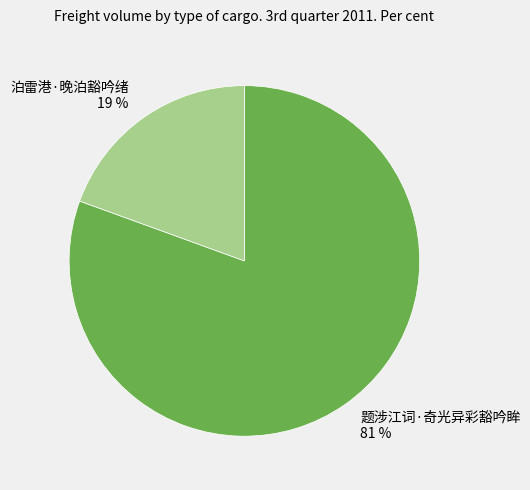

True or false: 题涉江词·奇光异彩豁吟眸 accounts for 81% of the total.

True